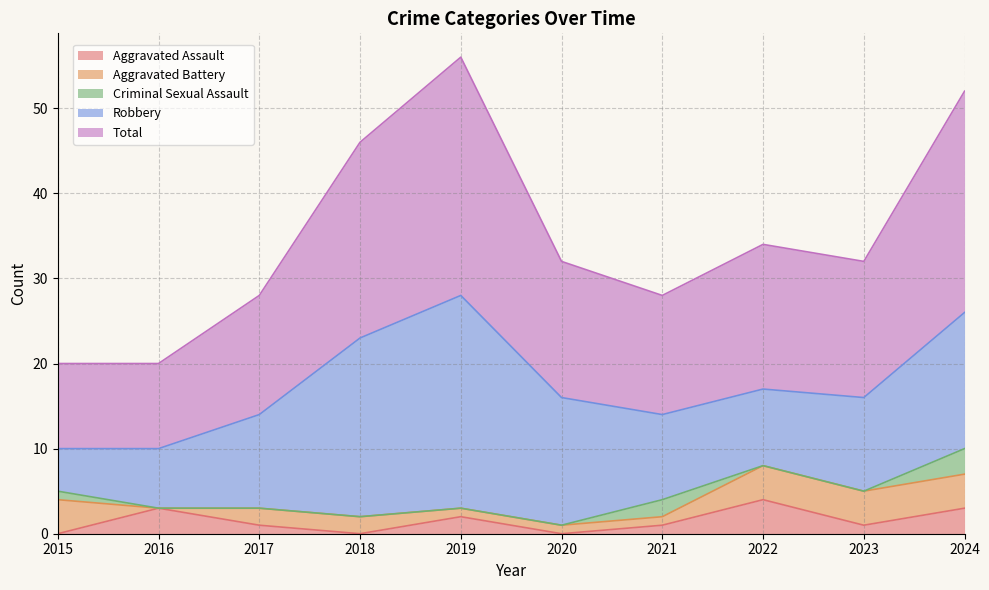

How many categories are shown in the chart?

10